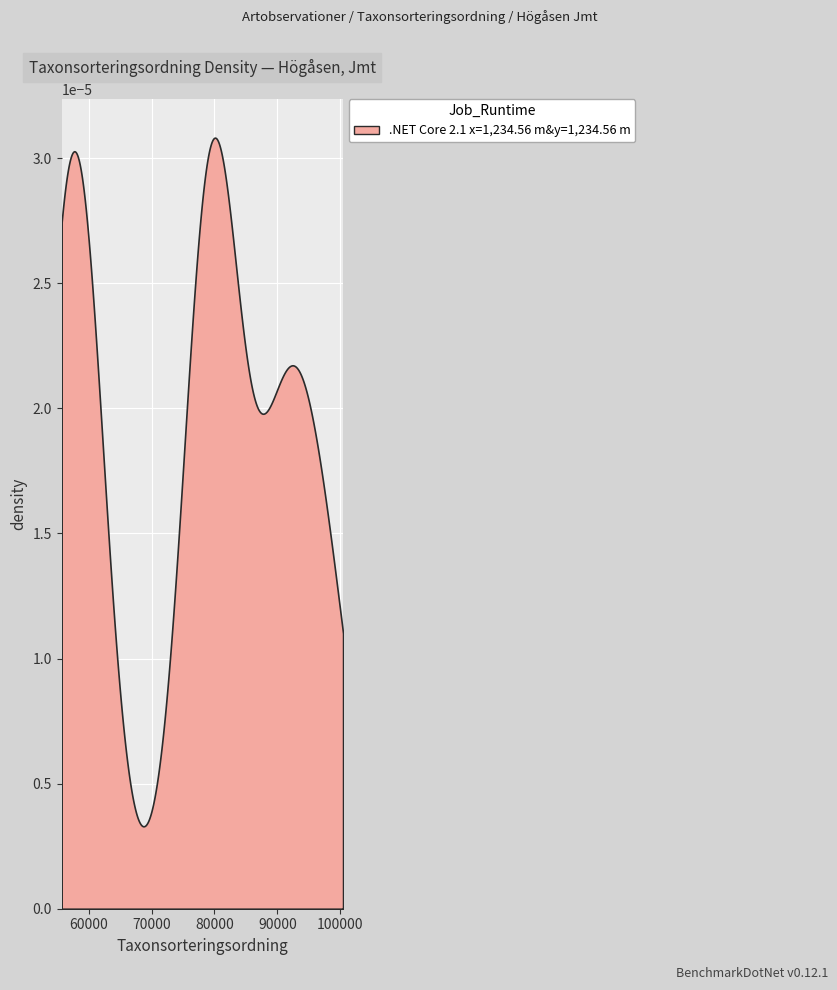

What is the average value?

76458